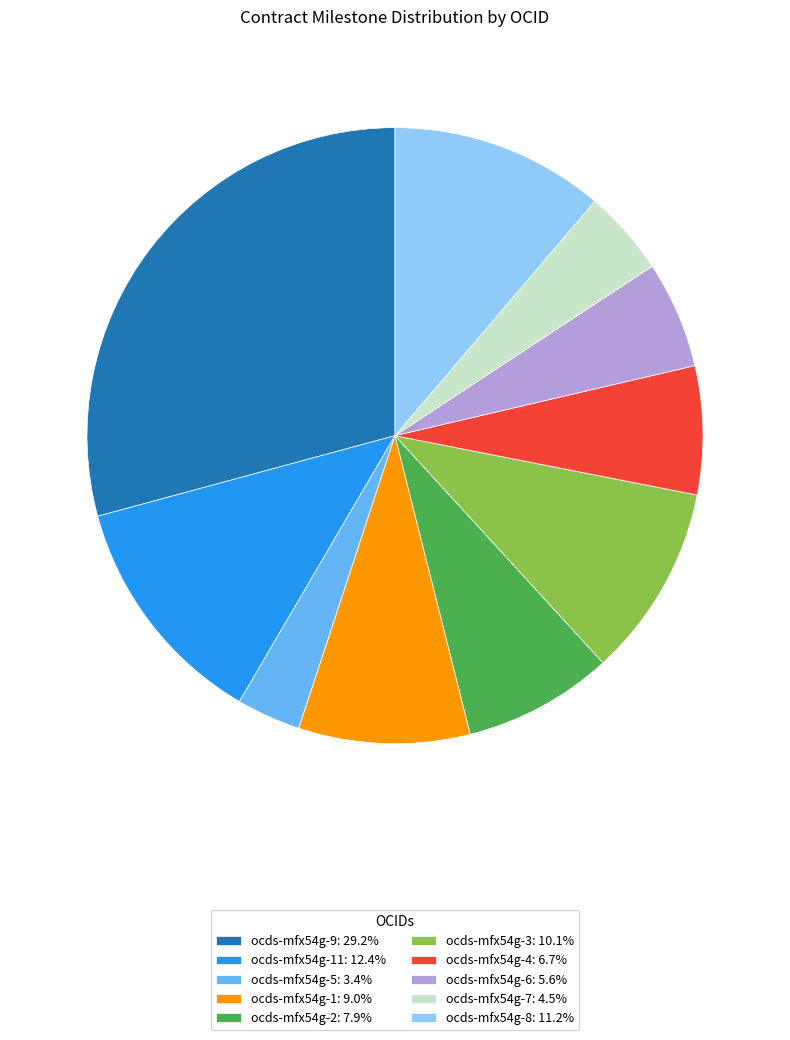

What is the ratio of the value at ocds-mfx54g-1: 9.0% to the value at ocds-mfx54g-2: 7.9%?

1.1